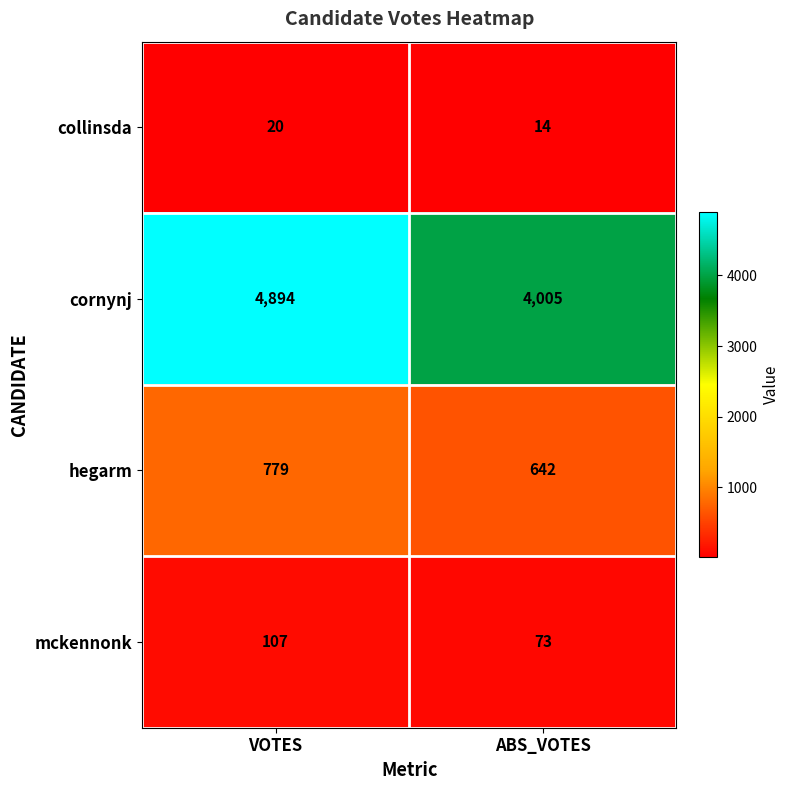

Between VOTES and ABS_VOTES, which series saw the biggest shift?

cornynj